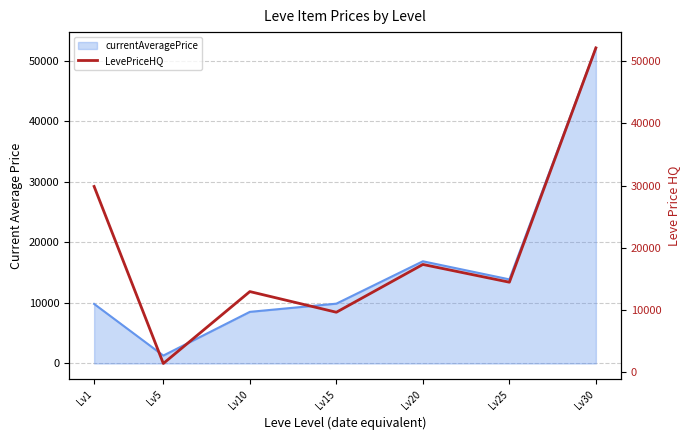

Where is the first local minimum?

Lv5